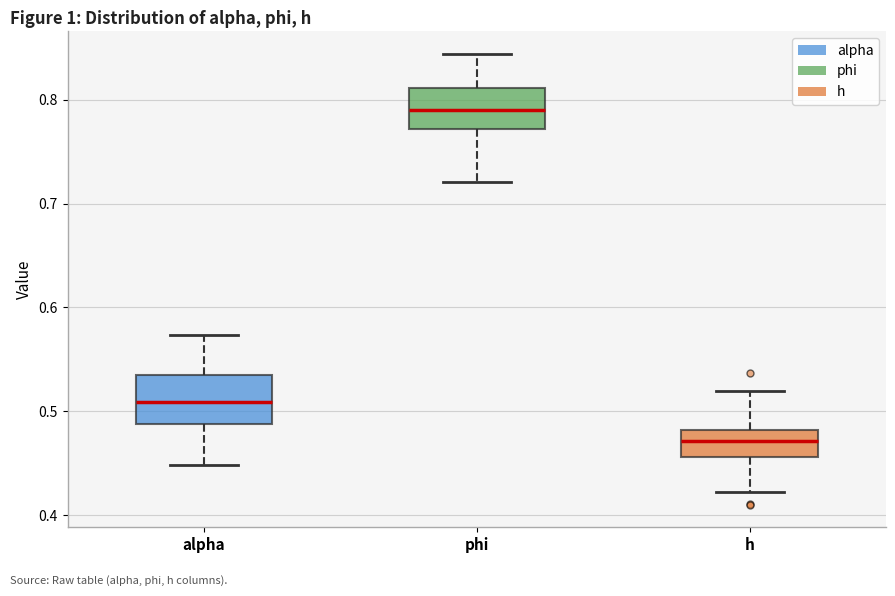

Reading left to right, transcribe this box plot: for each box, give where its median line is, the range the box spans, and where its two whiskers end, as read against the y-axis. The values are not printed on the chart, so give them approximately, as read against the axis.

alpha: median 0.51, box 0.49 to 0.54, whiskers 0.45 to 0.57
phi: median 0.79, box 0.77 to 0.81, whiskers 0.72 to 0.84
h: median 0.47, box 0.46 to 0.48, whiskers 0.42 to 0.52